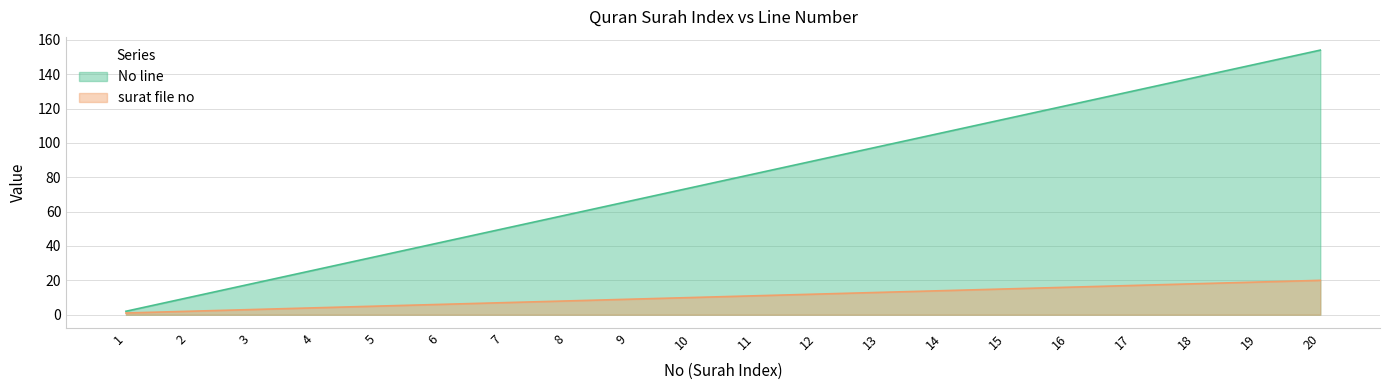

Reading left to right, list all the values displayed in this chart.

No line: 1=2	2=10	3=18	4=26	5=34	6=42	7=50	8=58	9=66	10=74	11=82	12=90	13=98	14=106	15=114	16=122	17=130	18=138	19=146	20=154
surat file no: 1=1	2=2	3=3	4=4	5=5	6=6	7=7	8=8	9=9	10=10	11=11	12=12	13=13	14=14	15=15	16=16	17=17	18=18	19=19	20=20